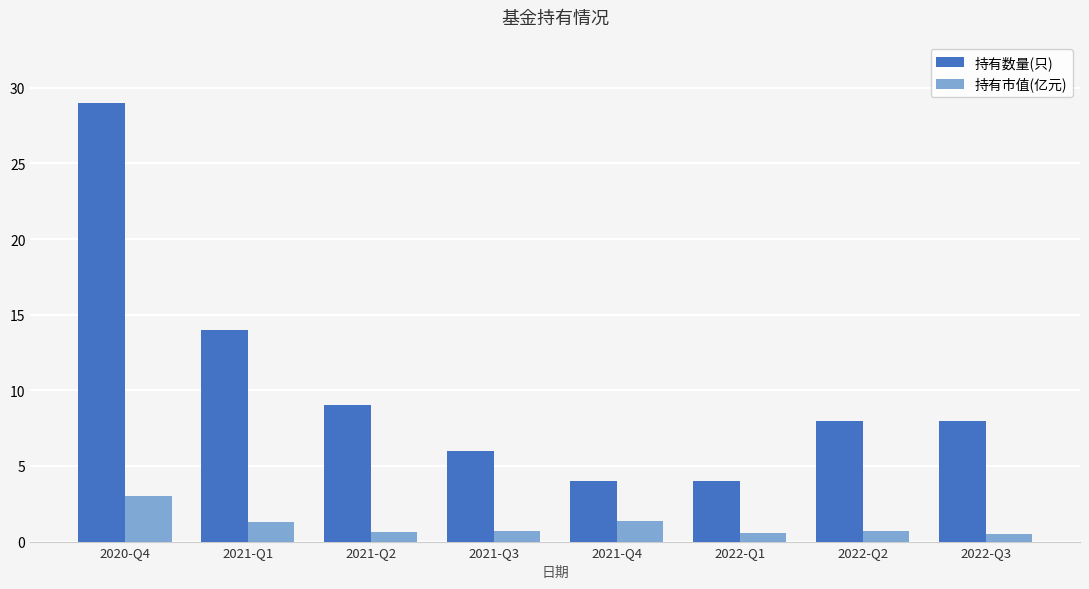

What is the value of the 持有市值(亿元) bar at the 7th from the left?

0.7